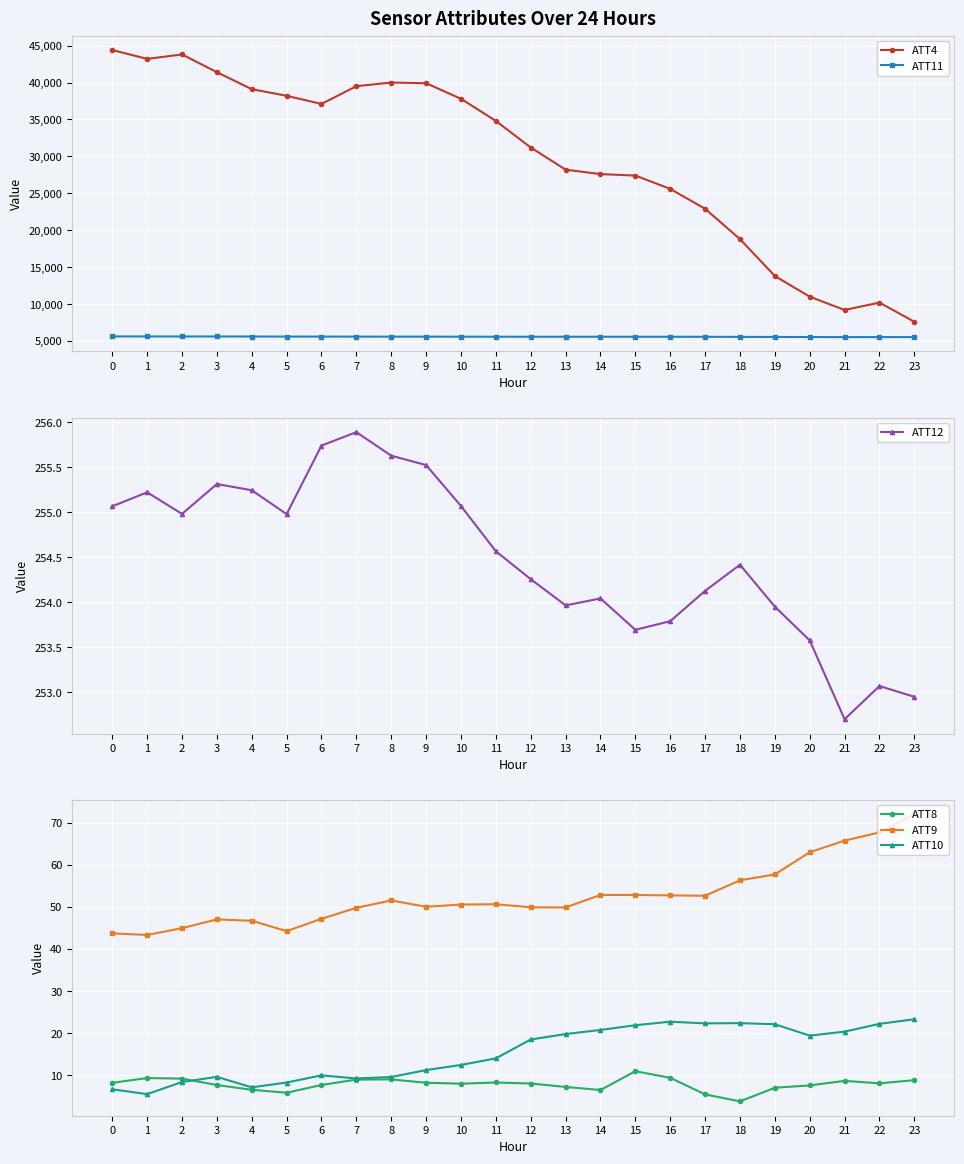

True or false: ATT11 and ATT4 cross at least once.

False